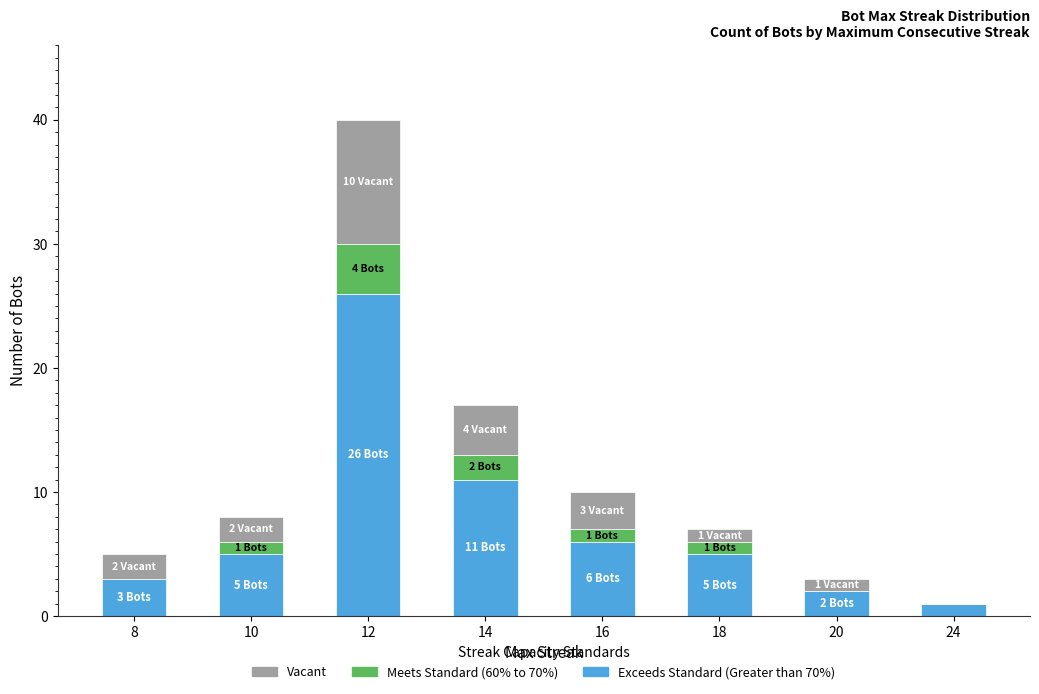

How many distinct data groups are displayed?

3